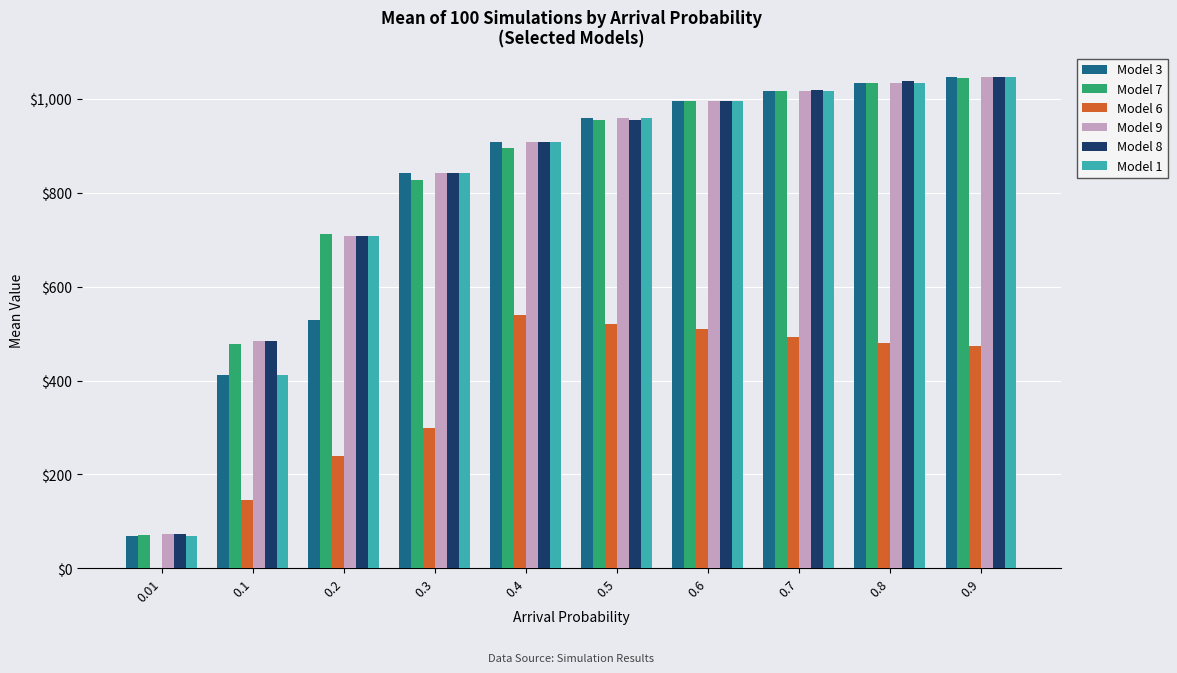

What is the total value across all series at 0.4?

5067.6